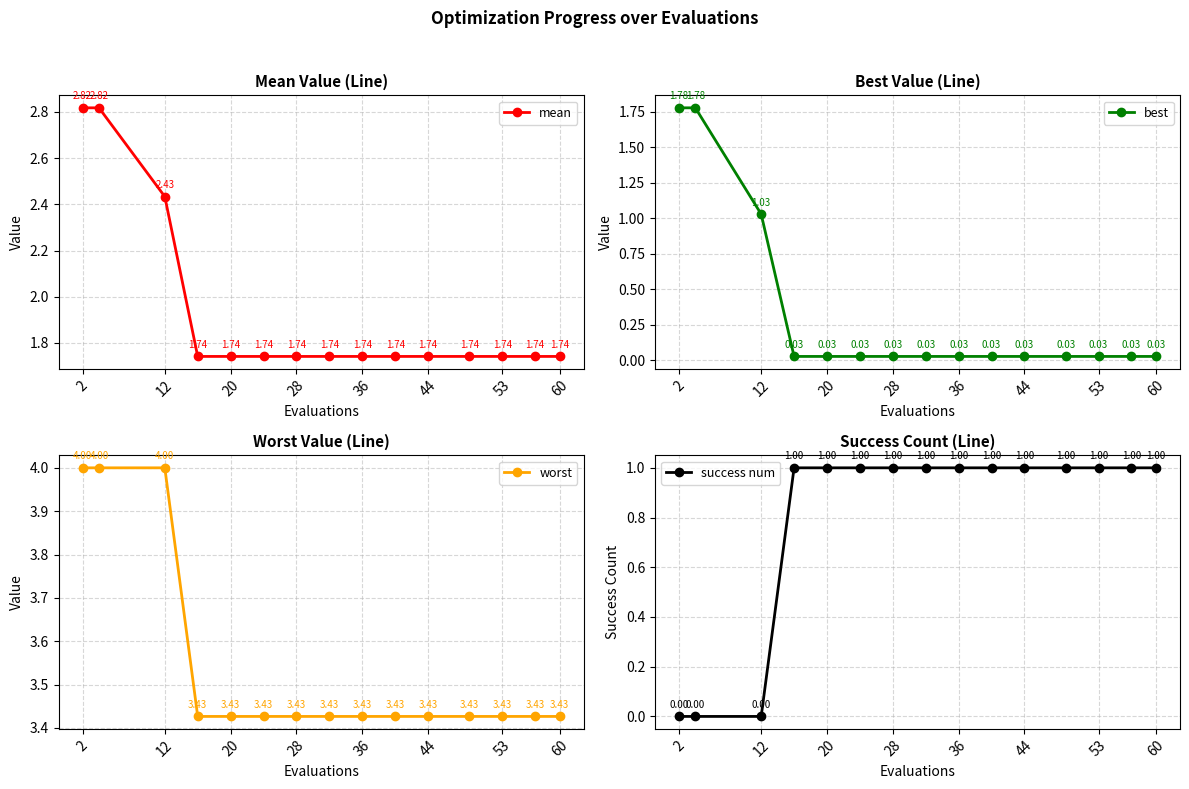

At which category is the sum across all series the highest?

2